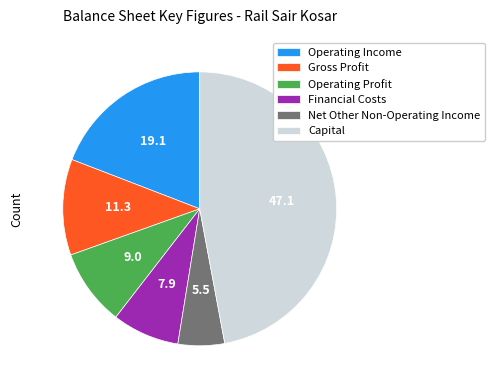

Which category has the smallest portion of the pie?

Net Other Non-Operating Income